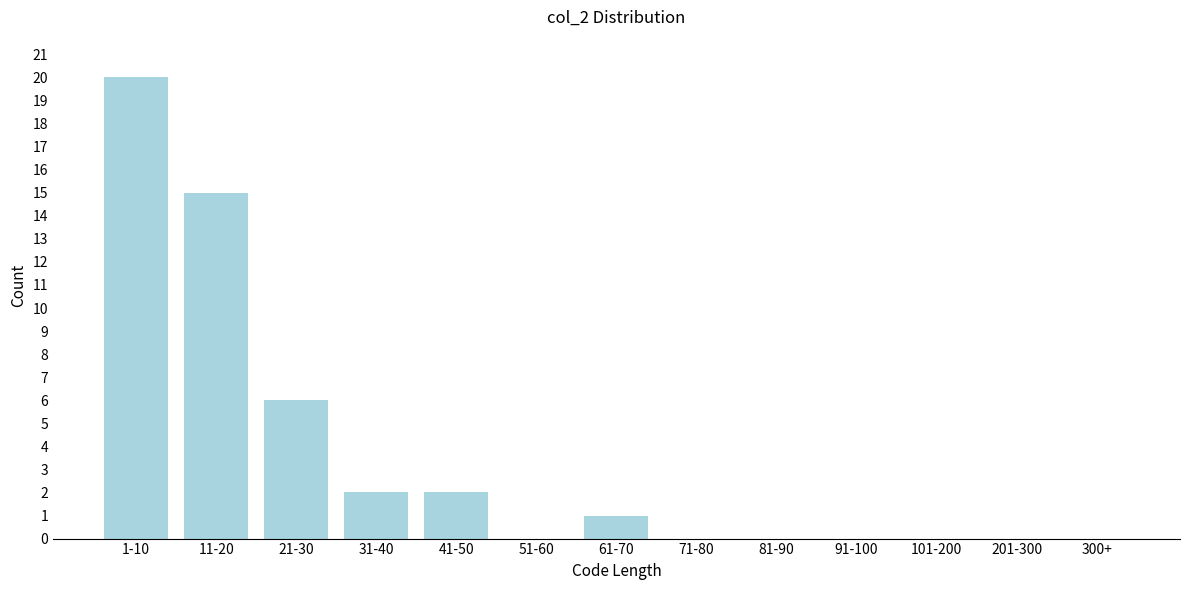

Reading left to right, list all the values displayed in this chart.

1-10=20	11-20=15	21-30=6	31-40=2	41-50=2	51-60=0	61-70=1	71-80=0	81-90=0	91-100=0	101-200=0	201-300=0	300+=0